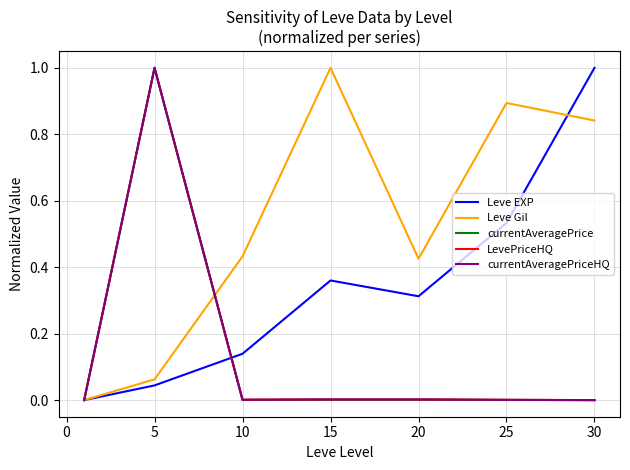

How many intersections are there between Leve Gil and Leve EXP?

1